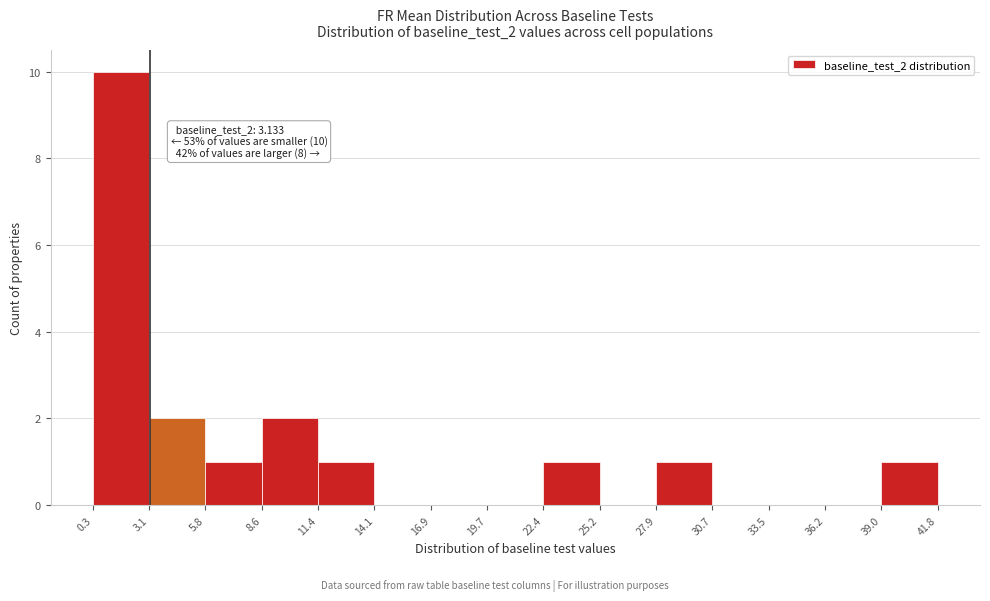

Over which range of the x-axis is the bar tallest?

0.3 to 3.1